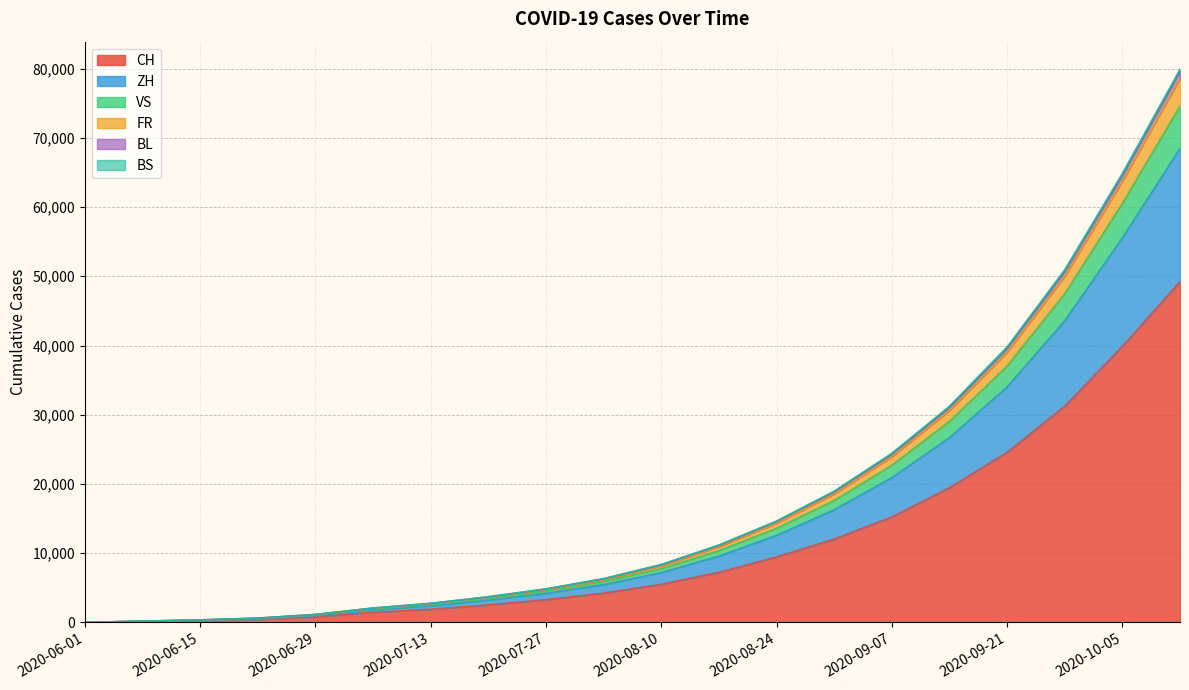

What is the label of the 7th point from the left?

2020-07-13